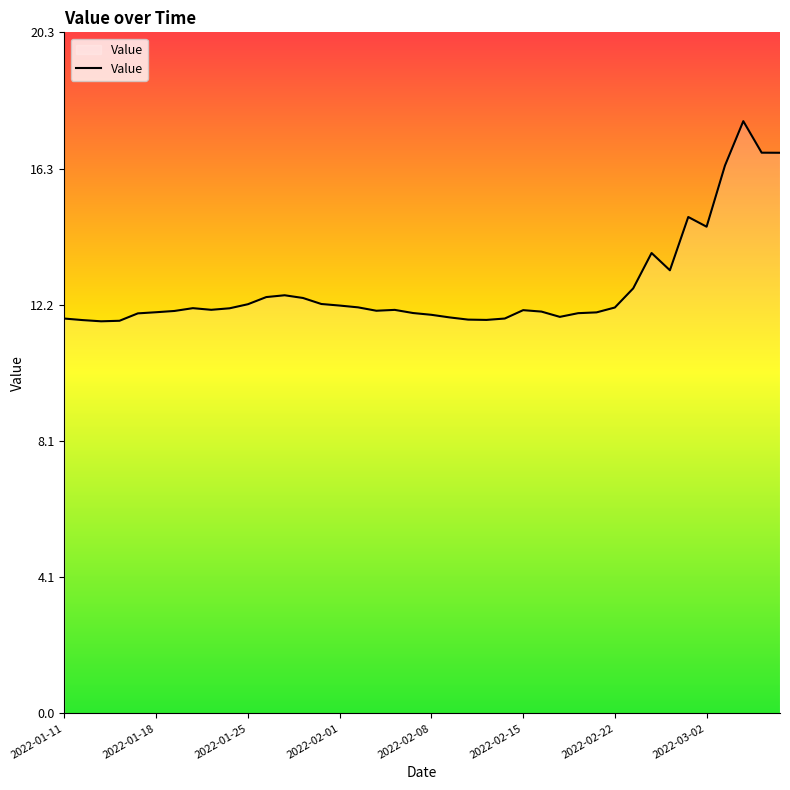

What is the smallest value displayed?

11.7